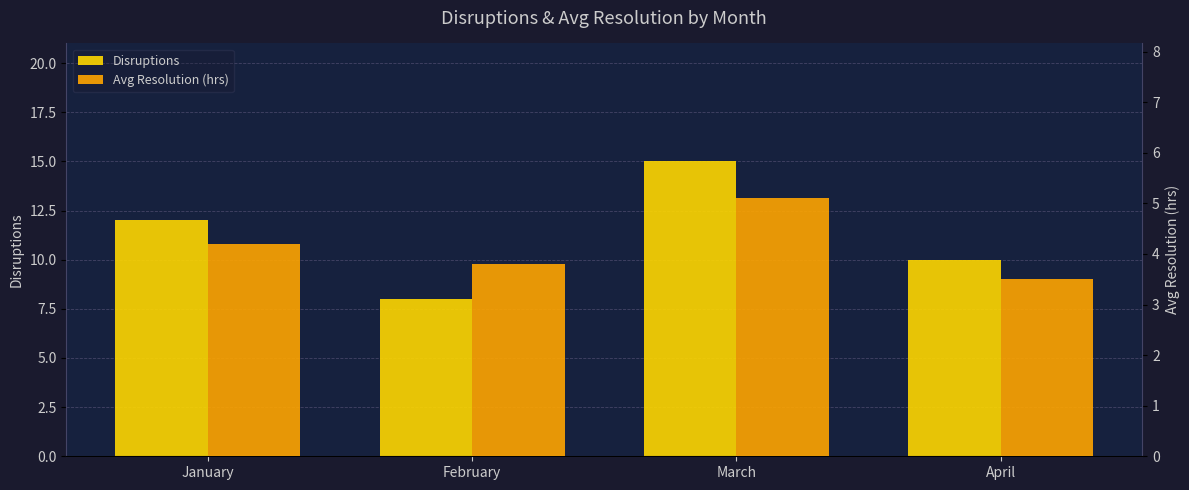

Is it true that Avg Resolution (hrs) equals 3.5 at April?

True